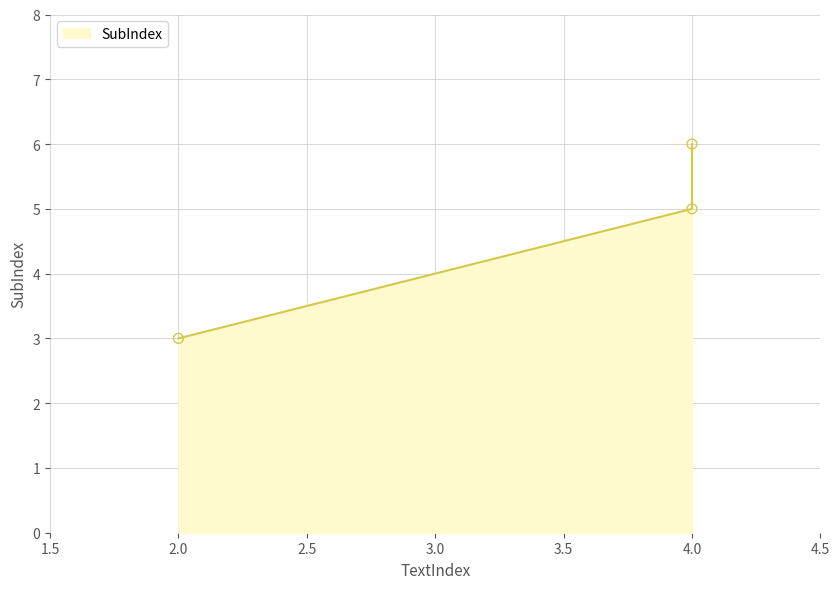

Approximately how many times larger is the value at 2 compared to 4?

0.6